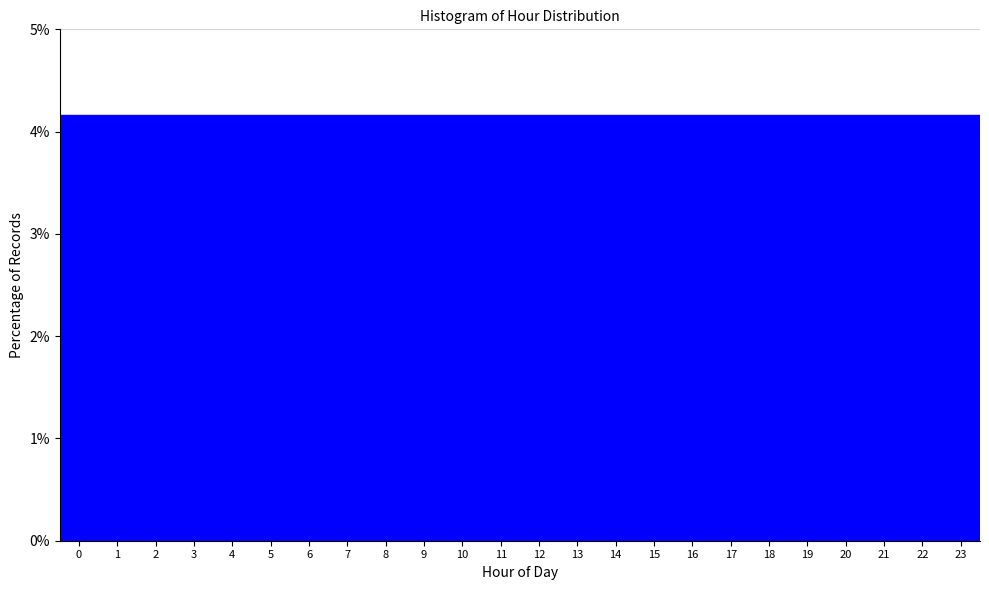

Reading left to right, list every bar in this chart as the range it spans on the x-axis followed by its height. The values are not printed on the chart, so give them approximately, as read against the axis.

-0.5 to 0.5: 4.2
0.5 to 1.5: 4.2
1.5 to 2.5: 4.2
2.5 to 3.5: 4.2
3.5 to 4.5: 4.2
4.5 to 5.5: 4.2
5.5 to 6.5: 4.2
6.5 to 7.5: 4.2
7.5 to 8.5: 4.2
8.5 to 9.5: 4.2
9.5 to 10.5: 4.2
10.5 to 11.5: 4.2
11.5 to 12.5: 4.2
12.5 to 13.5: 4.2
13.5 to 14.5: 4.2
14.5 to 15.5: 4.2
15.5 to 16.5: 4.2
16.5 to 17.5: 4.2
17.5 to 18.5: 4.2
18.5 to 19.5: 4.2
19.5 to 20.5: 4.2
20.5 to 21.5: 4.2
21.5 to 22.5: 4.2
22.5 to 23.5: 4.2